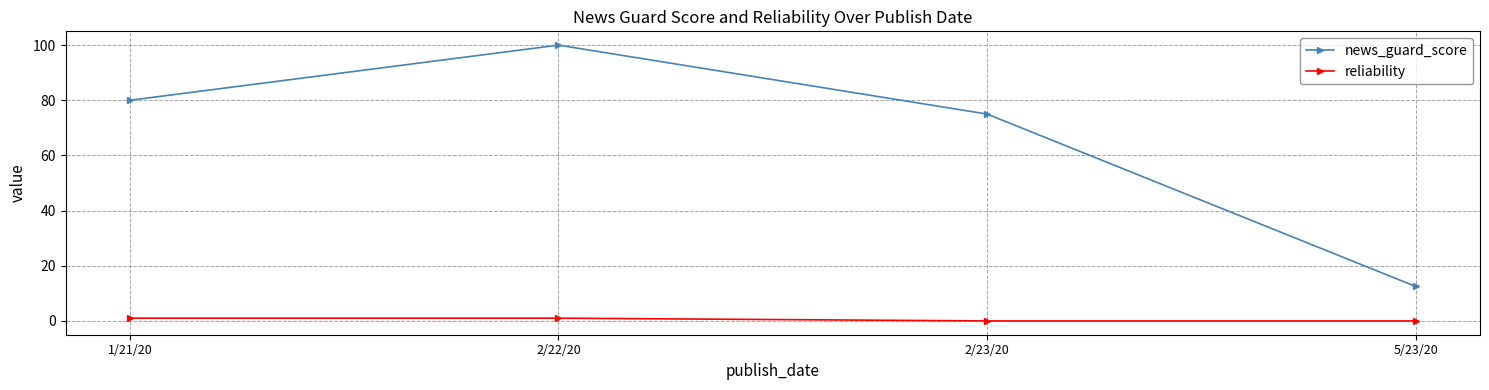

True or false: reliability and news_guard_score cross at least once.

False